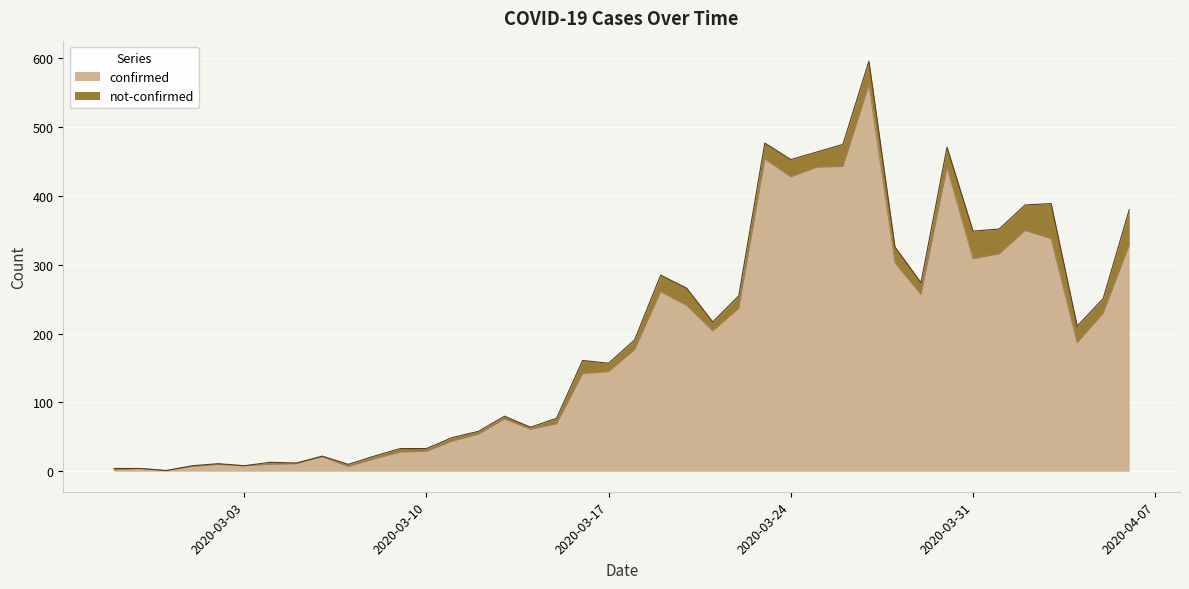

Where is the data nearest to the value 281?

2020-03-19